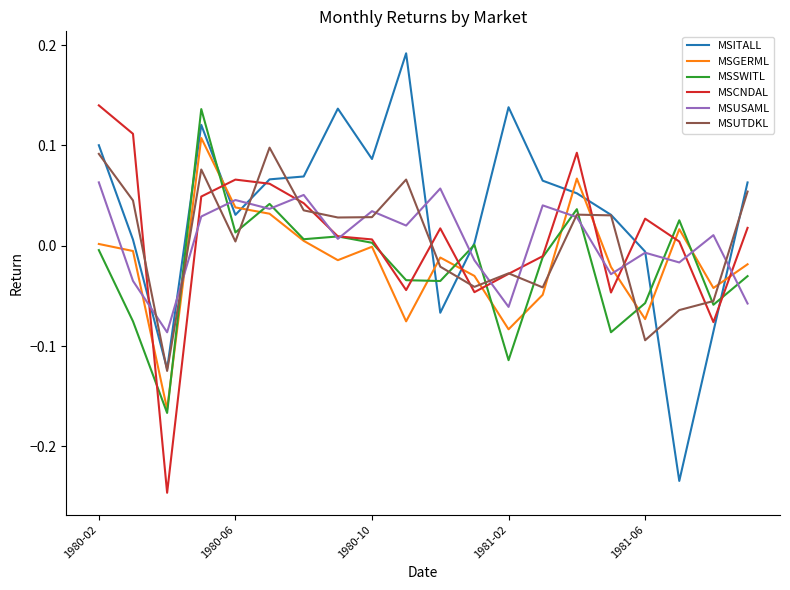

Which series has the widest spread of values?

MSITALL